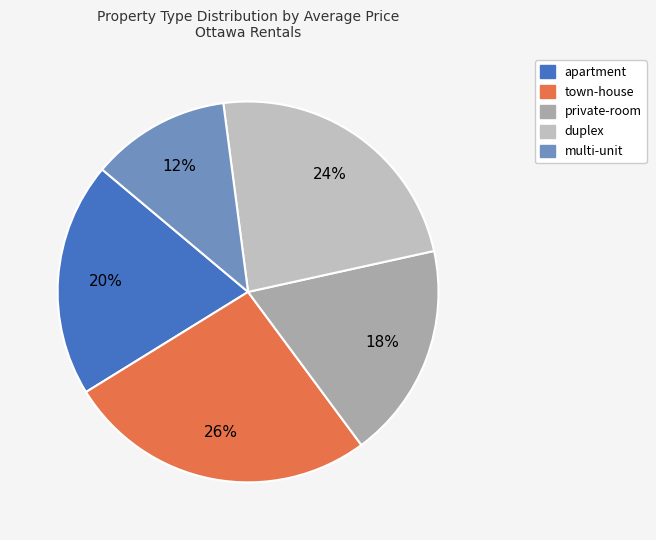

Approximately how many times larger is the value at private-room compared to apartment?

0.9